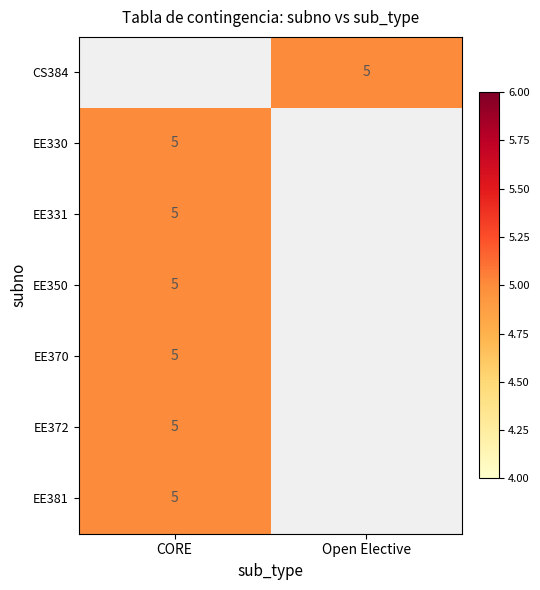

Which has a higher value, Open Elective or CORE?

CORE